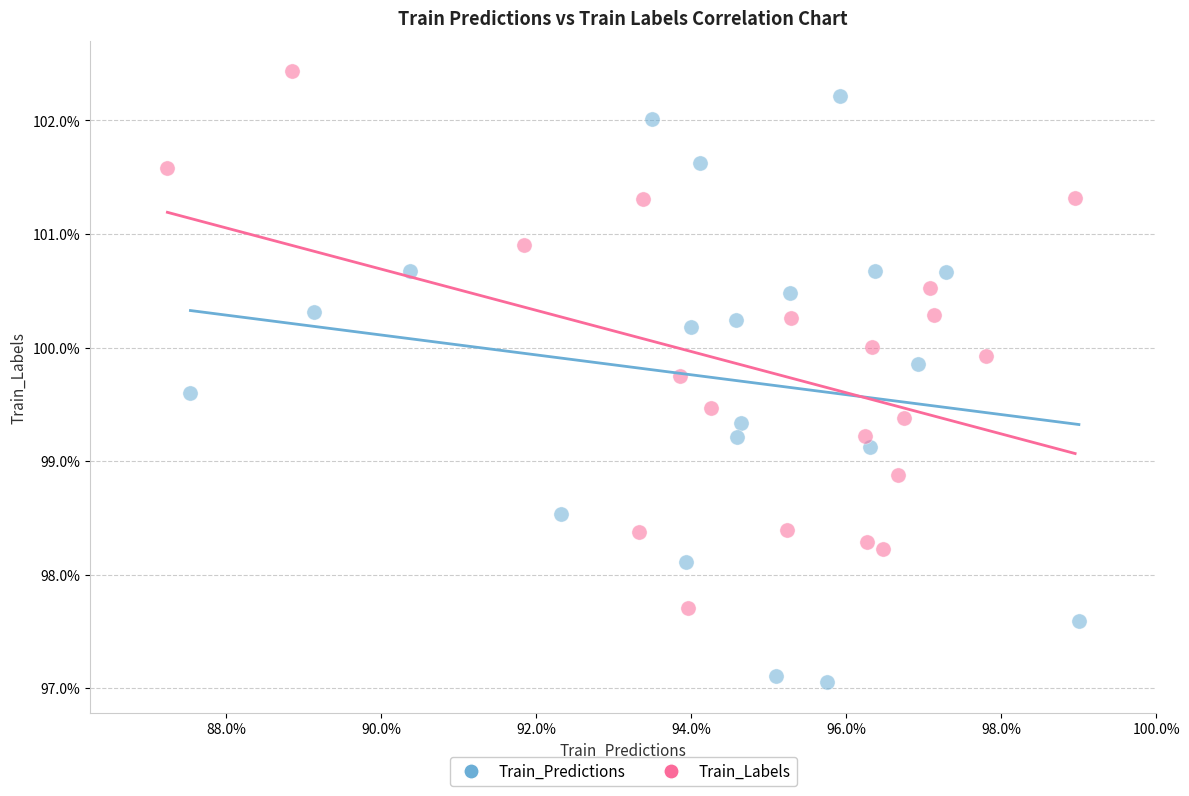

What are all the series names shown in the legend?

Train_Predictions, Train_Labels